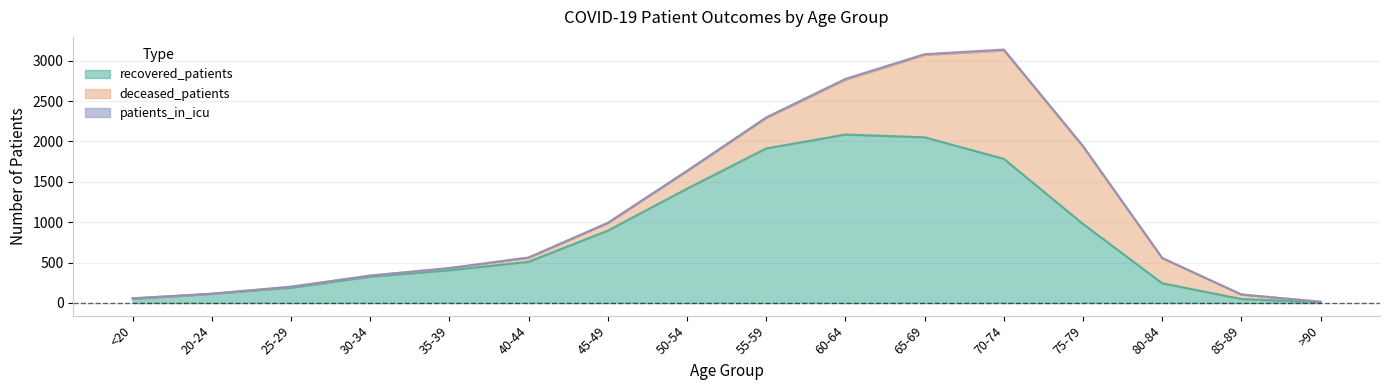

What is the label of the 12th point from the right?

35-39